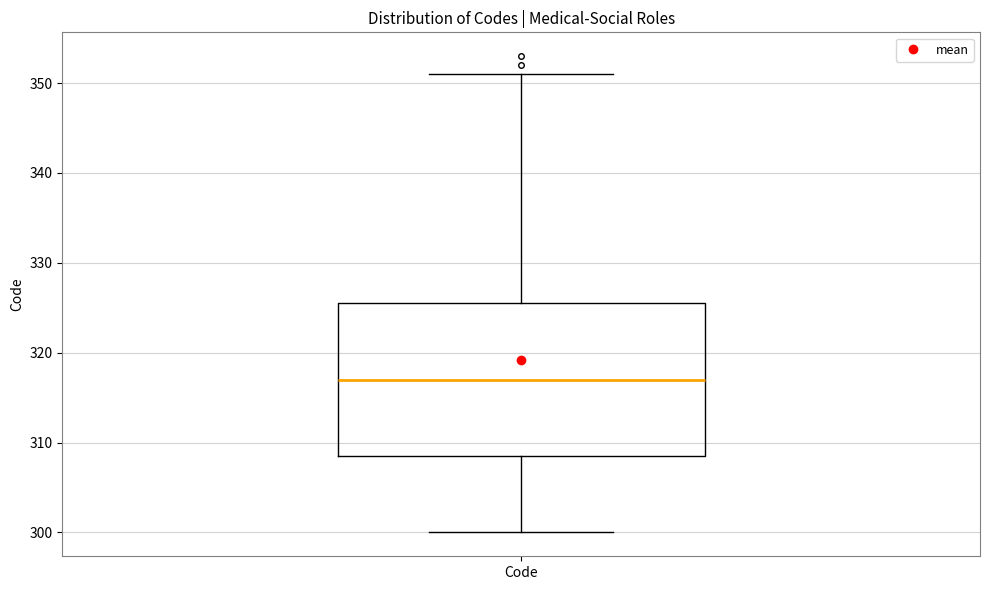

Where does the lower whisker of the box for Code end on the y-axis? The values are not printed on the chart, so give them approximately, as read against the axis.

300